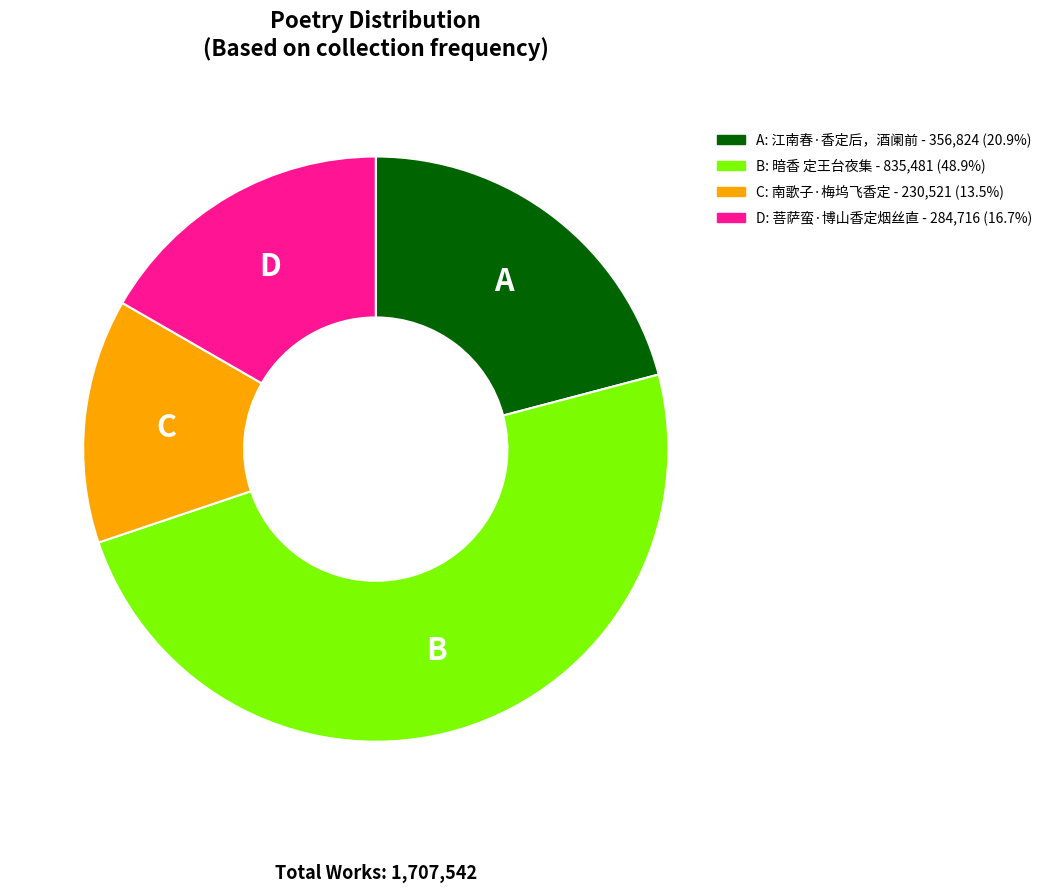

Does any single category account for the majority?

No